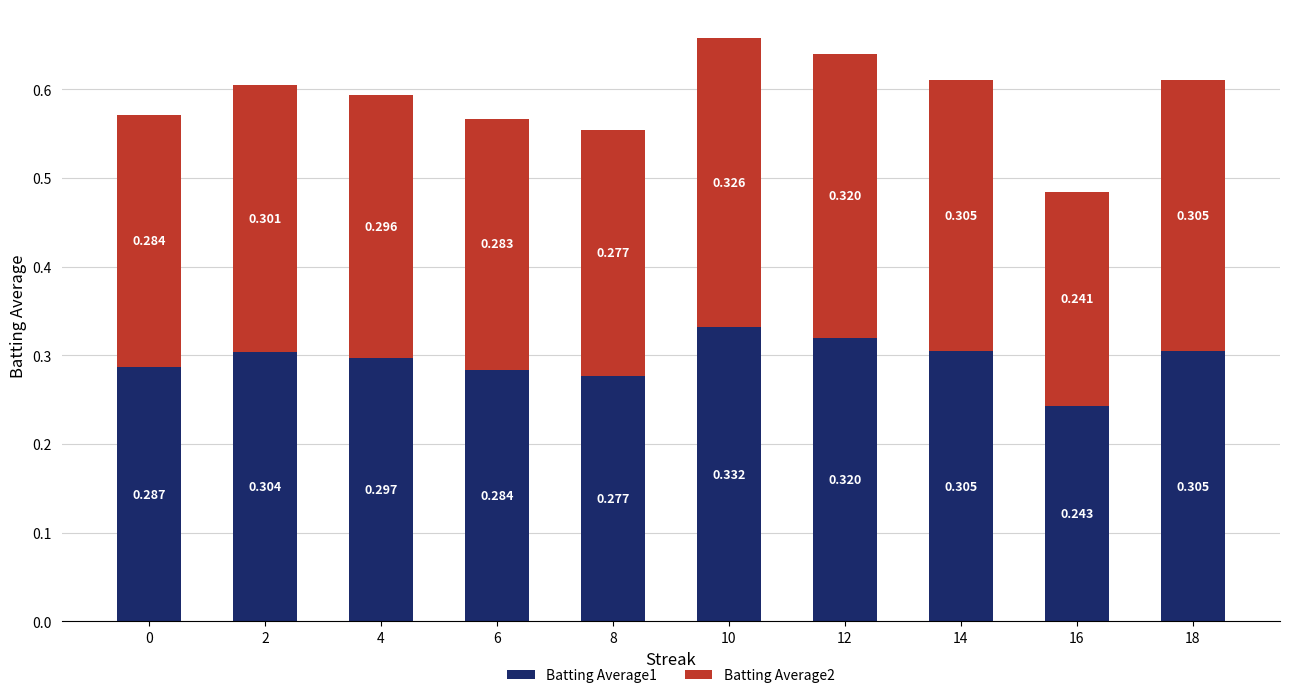

What is the total value across all series at 2?

0.6